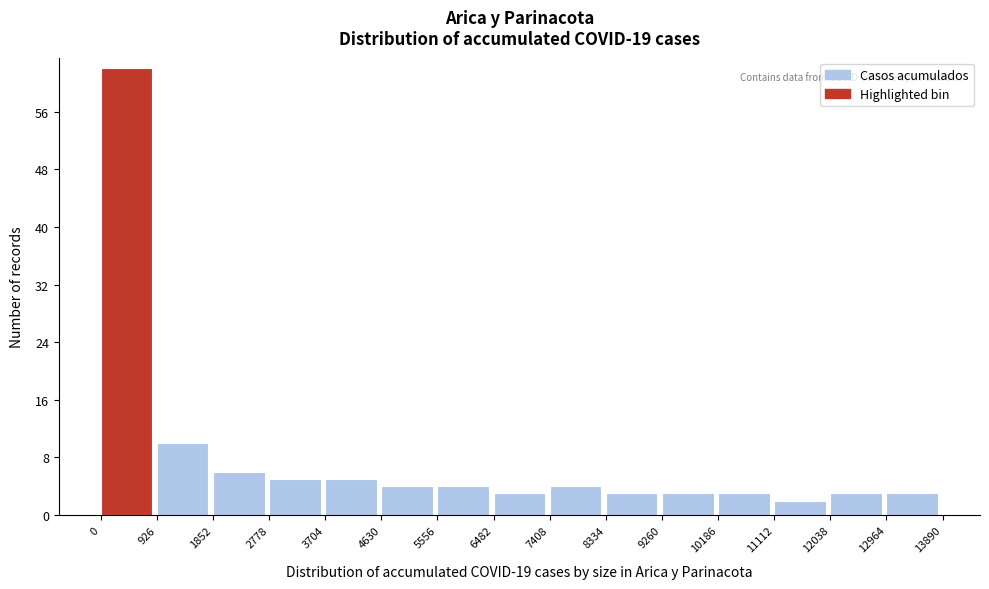

Over which range of the x-axis is the bar tallest?

0 to 926